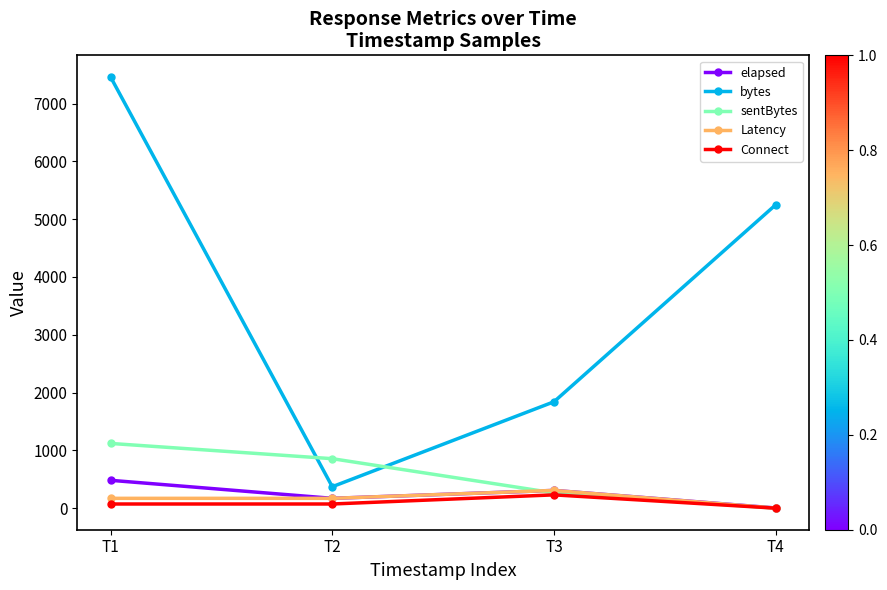

True or false: bytes and Latency cross at least once.

False